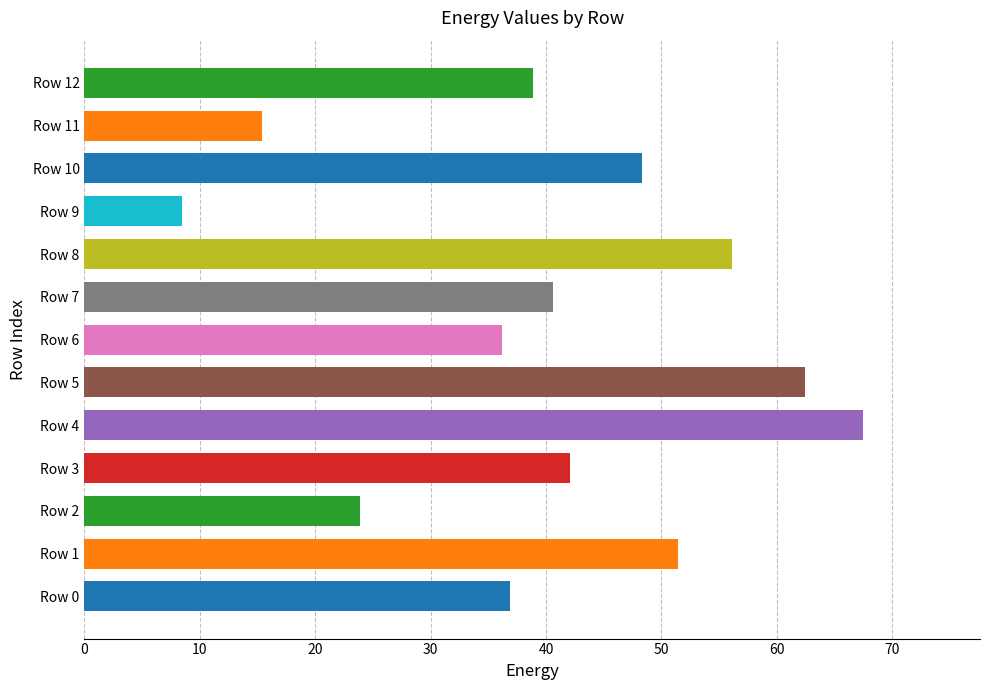

Which category has the lowest value across all series?

Row 9